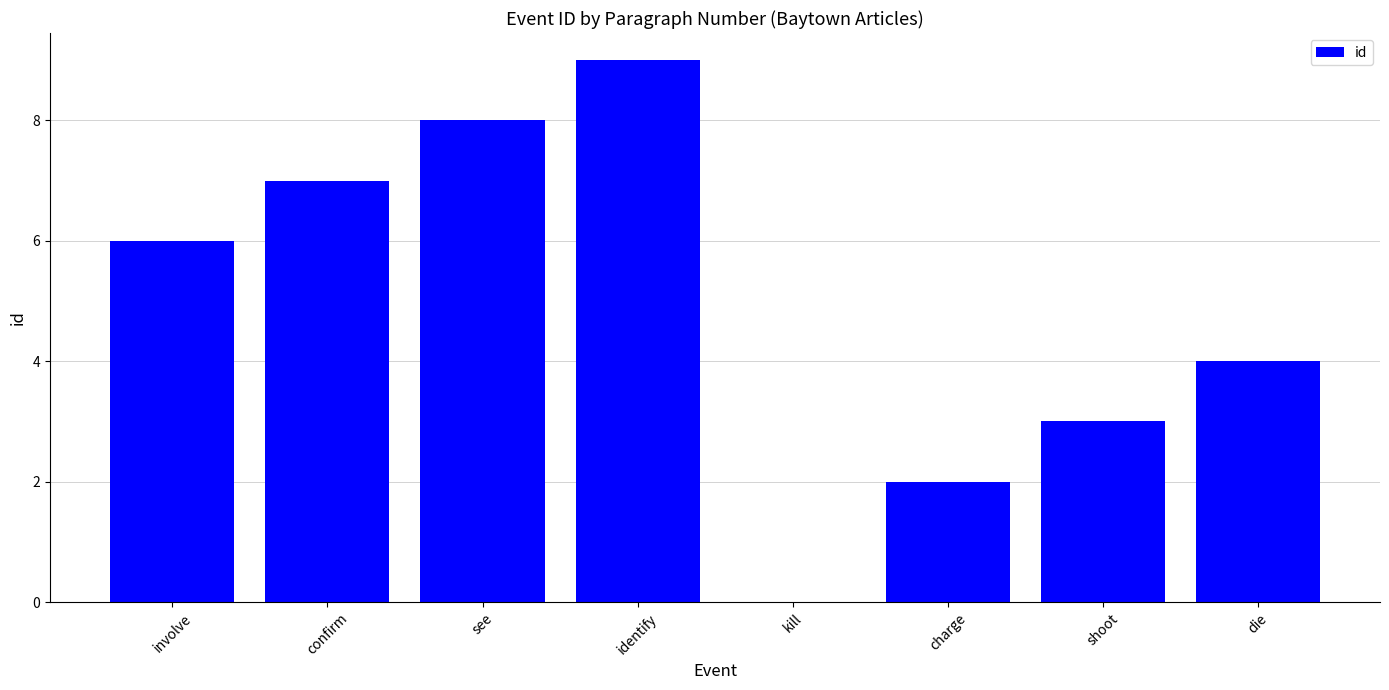

Which label corresponds to the largest value in the chart?

identify